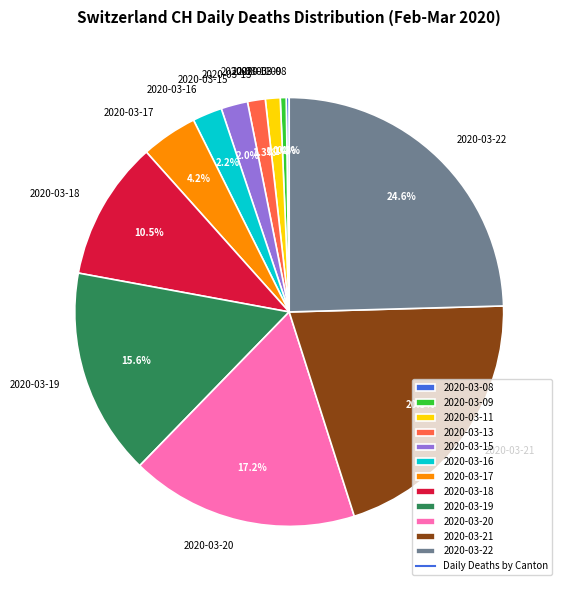

To the nearest percent, what is the difference between the largest and smallest slice percentages?

24%